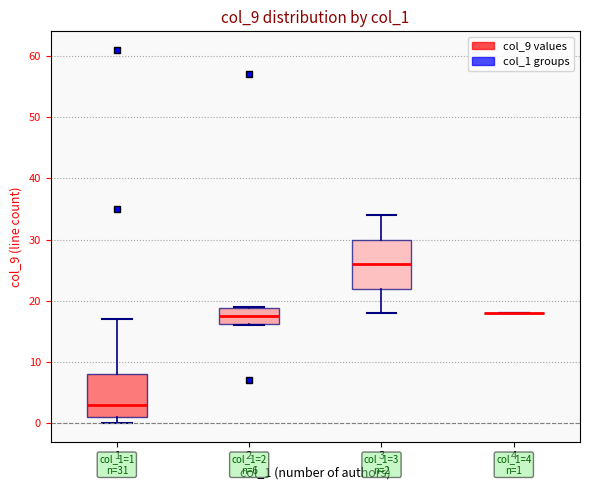

Comparing the boxes themselves (not the whiskers), which one is the tallest?

3